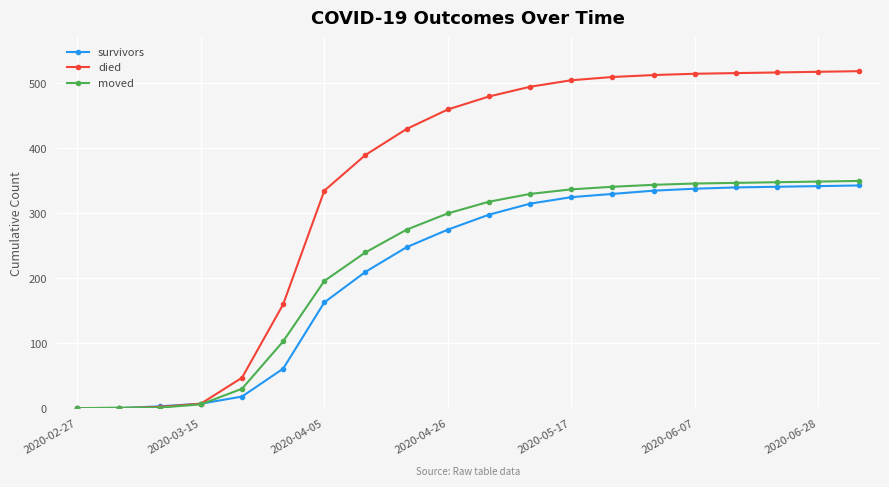

Which series has the largest total across all categories?

died